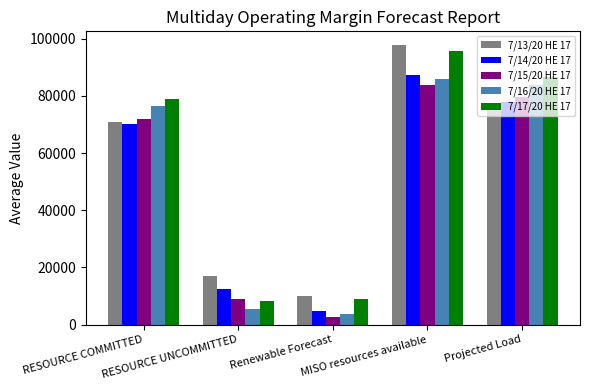

How many categories are shown in the chart?

5